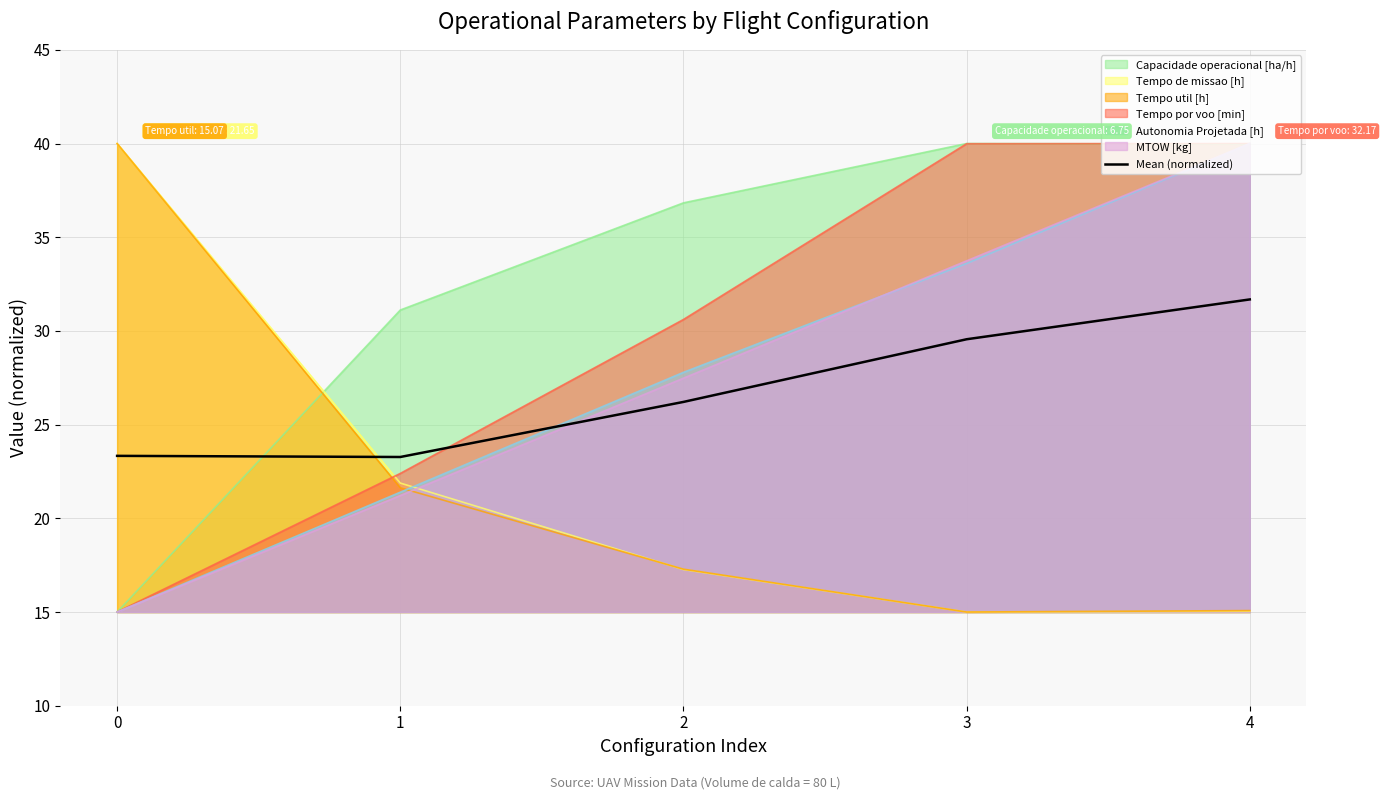

What is the sum of the values at 1 and 4?

55.0